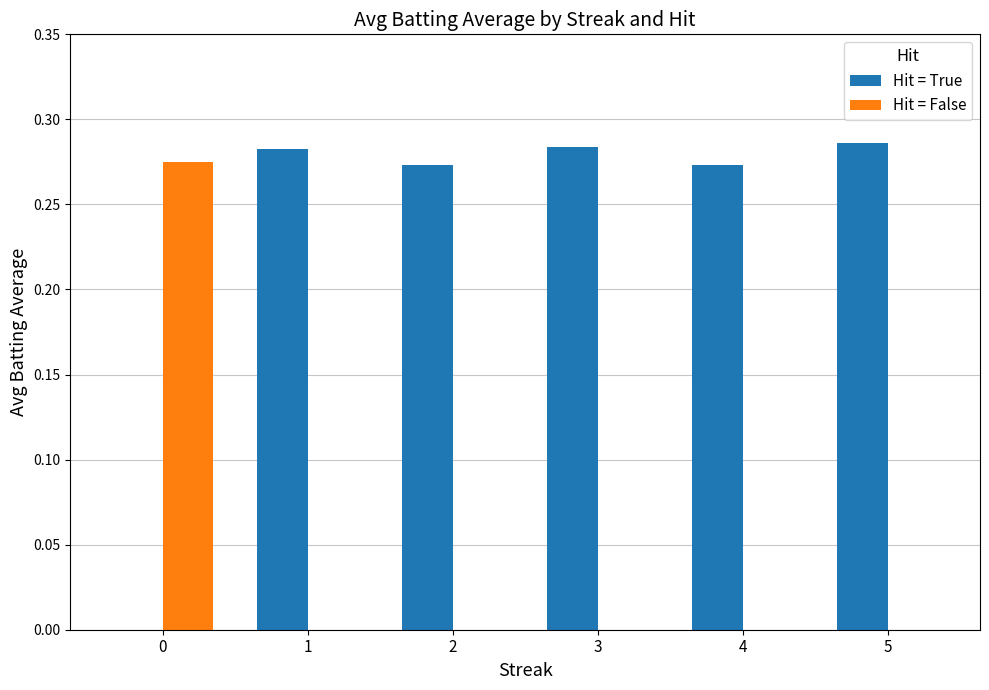

The Hit = True series shows 0.4 at 2. True or false?

False